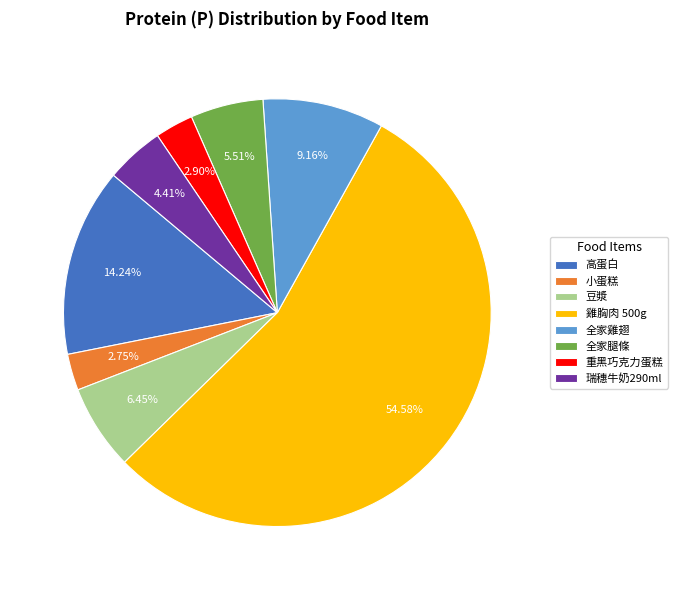

What percentage is the 雞胸肉 500g slice, to the nearest percent?

55%